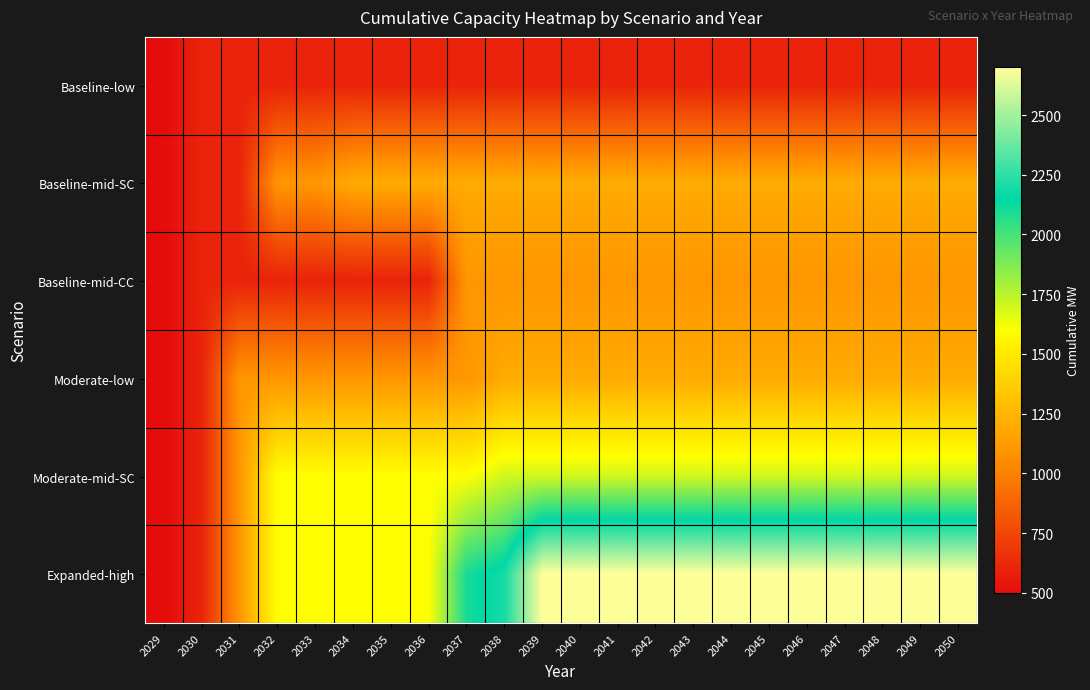

Reading left to right, transcribe all the data shown in this chart.

Baseline-low: 2029=500	2030=600	2031=600	2032=600	2033=600	2034=600	2035=600	2036=600	2037=600	2038=600	2039=600	2040=600	2041=600	2042=600	2043=600	2044=600	2045=600	2046=600	2047=600	2048=600	2049=600	2050=600
Baseline-mid-SC: 2029=500	2030=600	2031=600	2032=1100	2033=1100	2034=1200	2035=1200	2036=1200	2037=1200	2038=1200	2039=1200	2040=1200	2041=1200	2042=1200	2043=1200	2044=1200	2045=1200	2046=1200	2047=1200	2048=1200	2049=1200	2050=1200
Baseline-mid-CC: 2029=500	2030=600	2031=600	2032=600	2033=600	2034=600	2035=600	2036=600	2037=1100	2038=1100	2039=1100	2040=1100	2041=1100	2042=1100	2043=1100	2044=1100	2045=1100	2046=1100	2047=1100	2048=1100	2049=1100	2050=1100
Moderate-low: 2029=500	2030=600	2031=1100	2032=1100	2033=1100	2034=1100	2035=1100	2036=1100	2037=1100	2038=1200	2039=1200	2040=1200	2041=1200	2042=1200	2043=1200	2044=1200	2045=1200	2046=1200	2047=1200	2048=1200	2049=1200	2050=1200
Moderate-mid-SC: 2029=500	2030=600	2031=1100	2032=1600	2033=1600	2034=1600	2035=1600	2036=1600	2037=1600	2038=1700	2039=1700	2040=1700	2041=1700	2042=1700	2043=1700	2044=1700	2045=1700	2046=1700	2047=1700	2048=1700	2049=1700	2050=1700
Expanded-high: 2029=500	2030=600	2031=1100	2032=1600	2033=1600	2034=1600	2035=1600	2036=1600	2037=2100	2038=2200	2039=2700	2040=2700	2041=2700	2042=2700	2043=2700	2044=2700	2045=2700	2046=2700	2047=2700	2048=2700	2049=2700	2050=2700